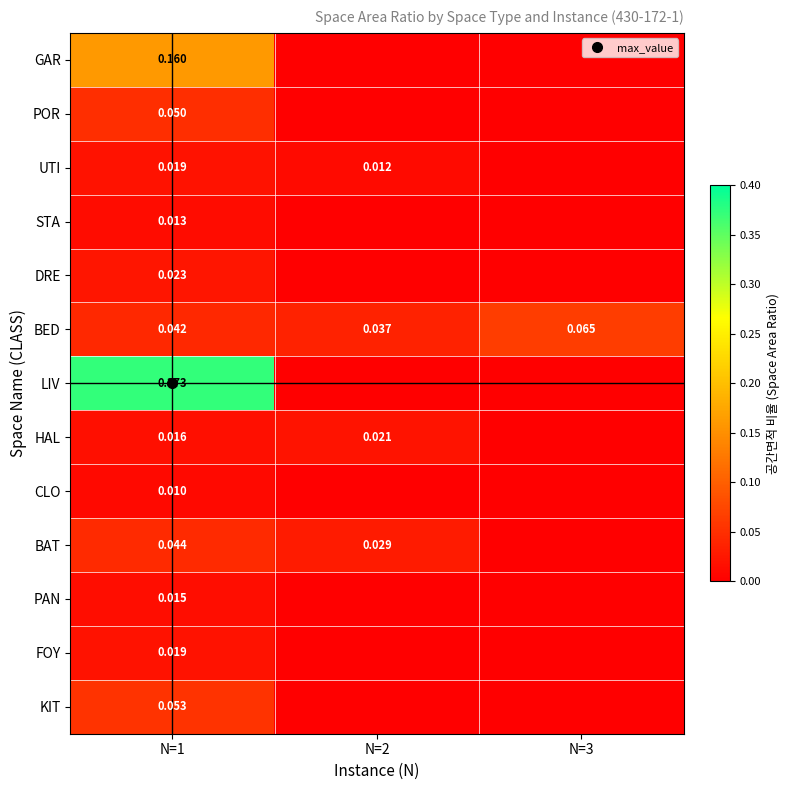

What is the greatest value displayed?

0.4